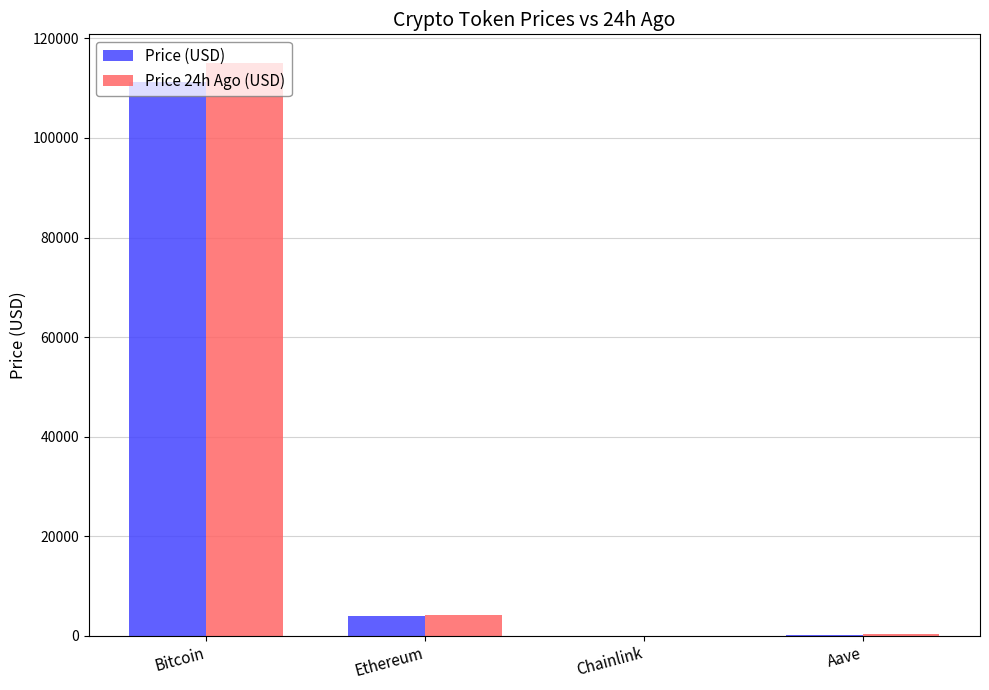

True or false: Price (USD) has a value of 3967.5 at Ethereum.

True